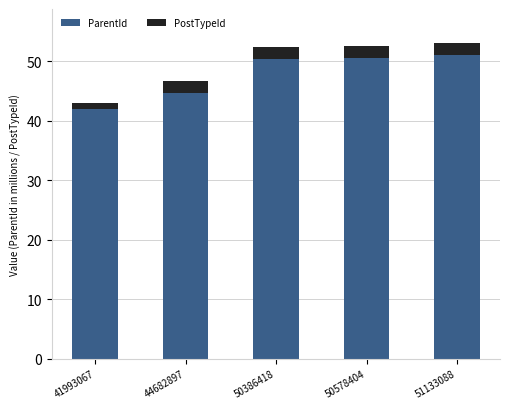

What is the average value of the ParentId series?

47.8